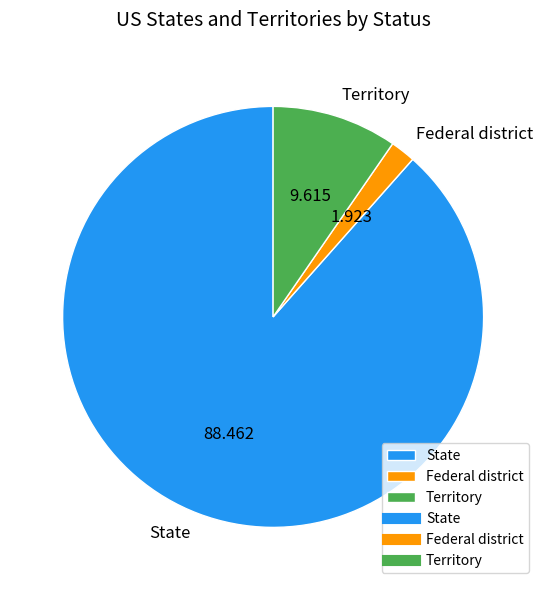

How many segments does this pie chart have?

3